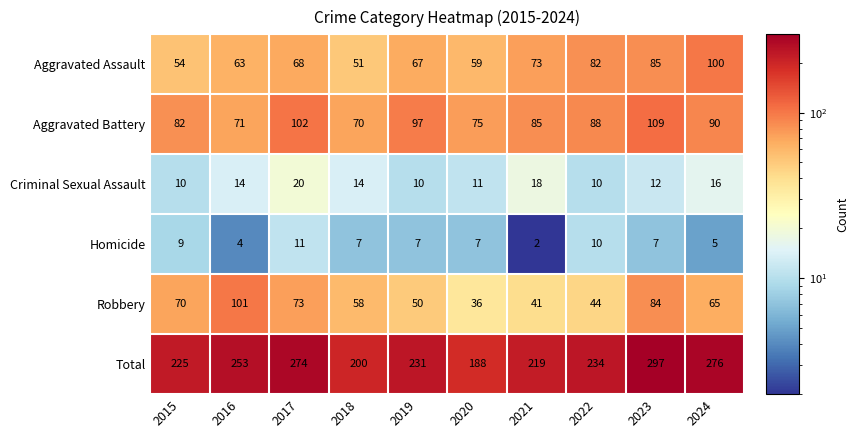

What is the minimum value shown in the chart?

2